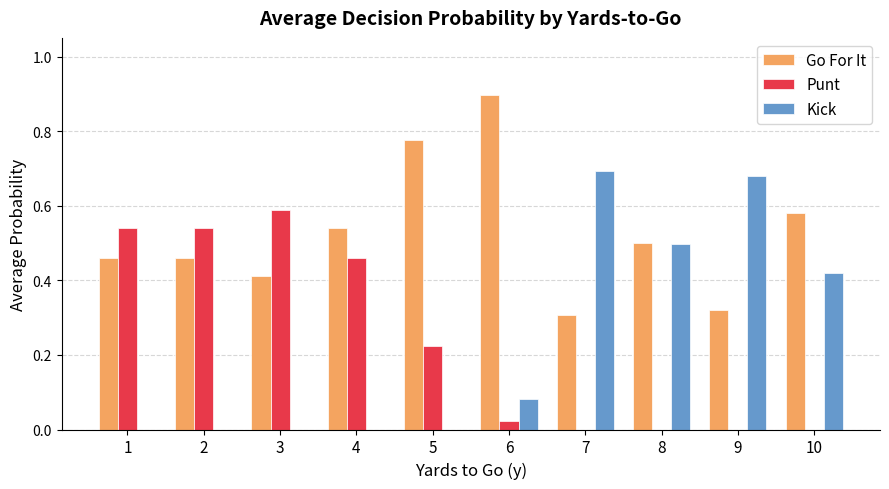

The value of Punt at 2 is 0.7. True or false?

False